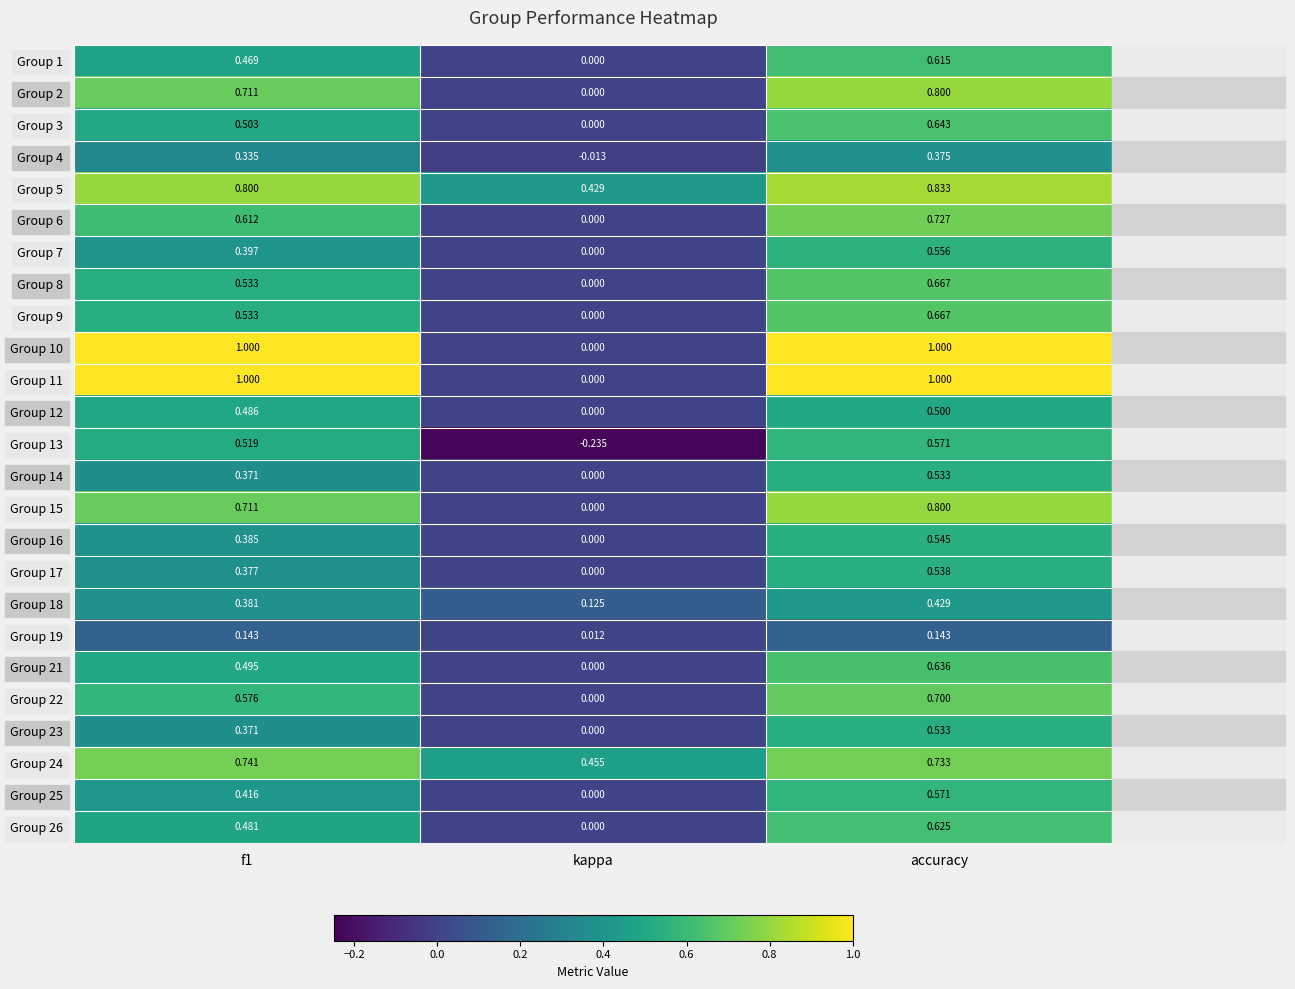

How many distinct data groups are displayed?

25